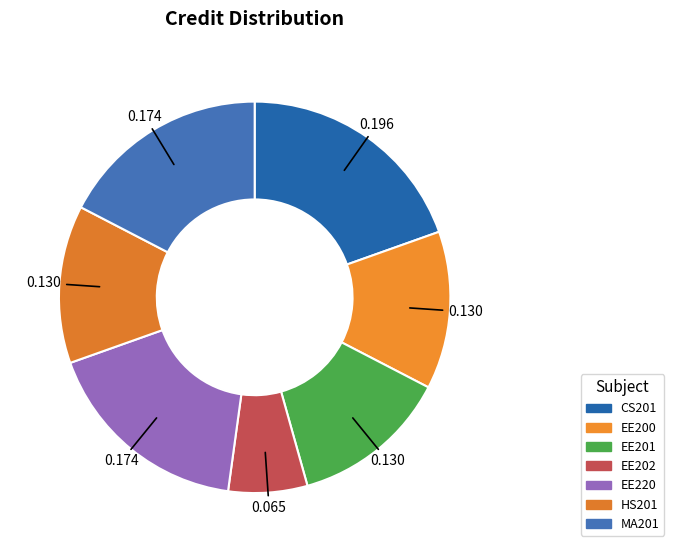

How many segments does this pie chart have?

7